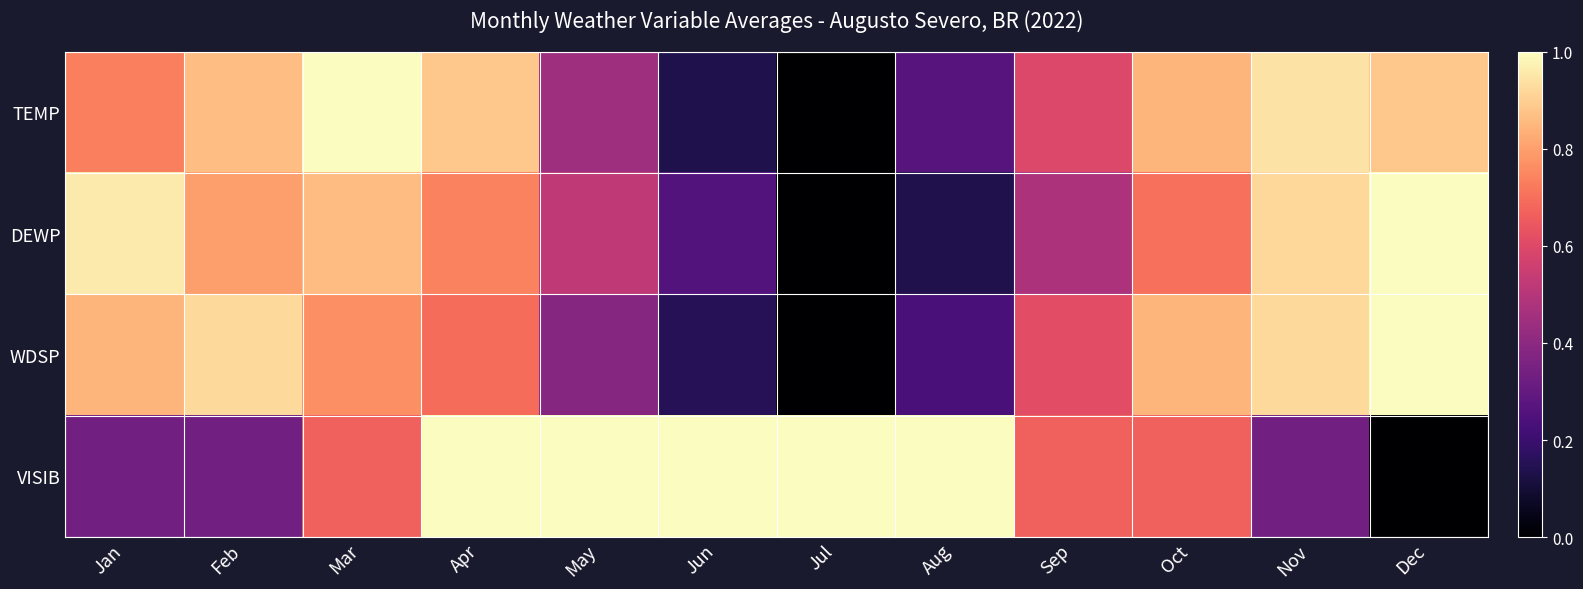

Which label corresponds to the smallest value in the chart?

Jul